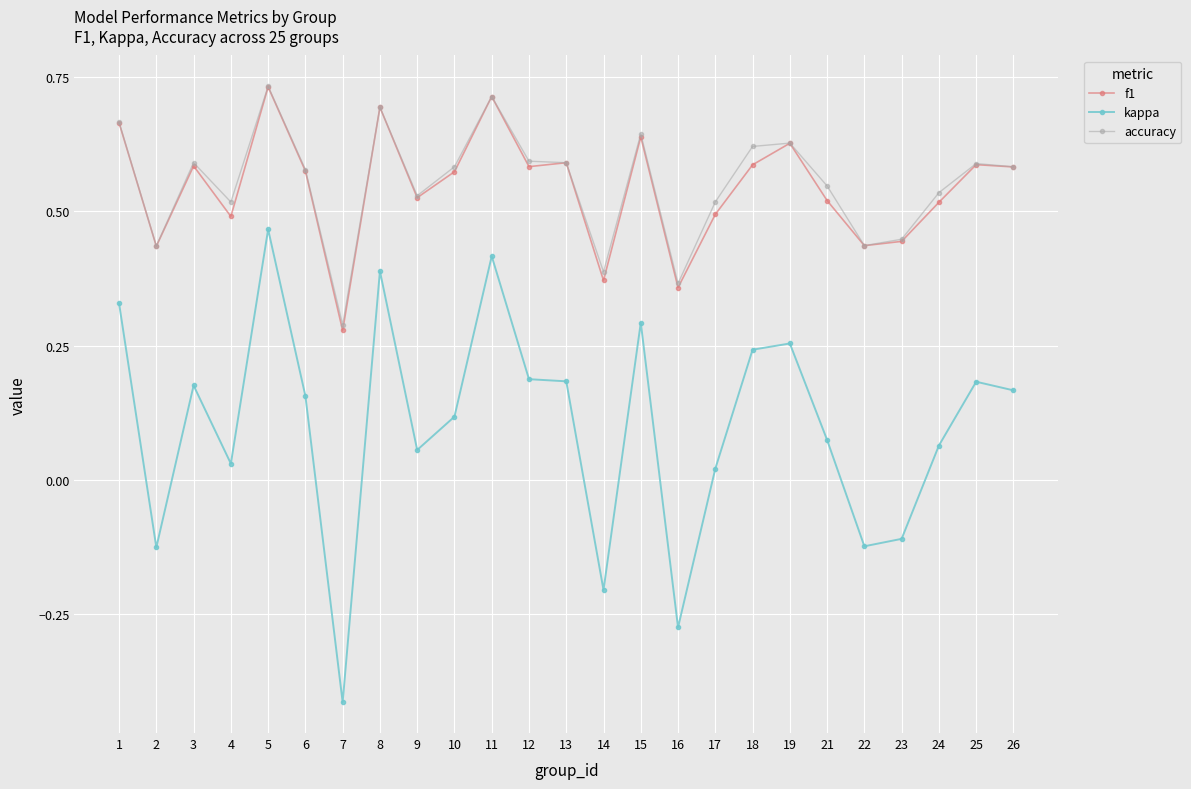

At which category is the sum across all series the highest?

5